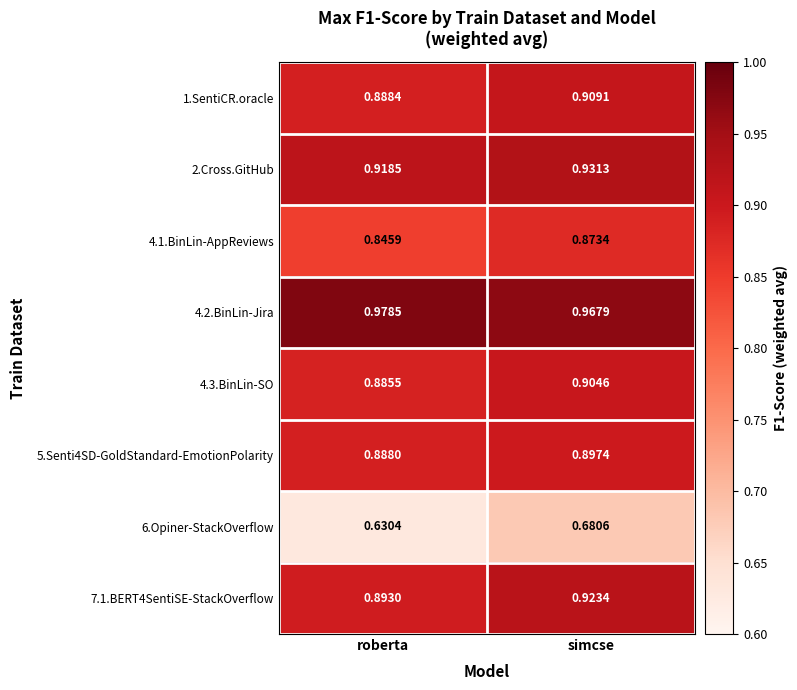

What is the spread (max minus min) of values at roberta?

0.3